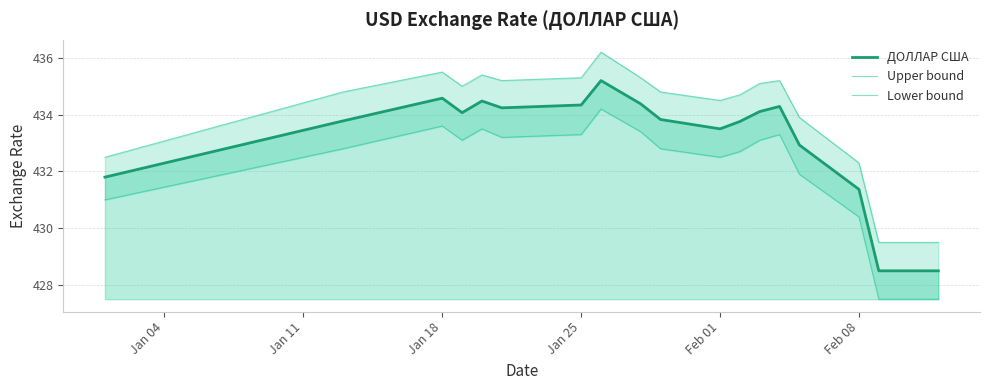

Where is the first local maximum for Lower bound?

Jan 18